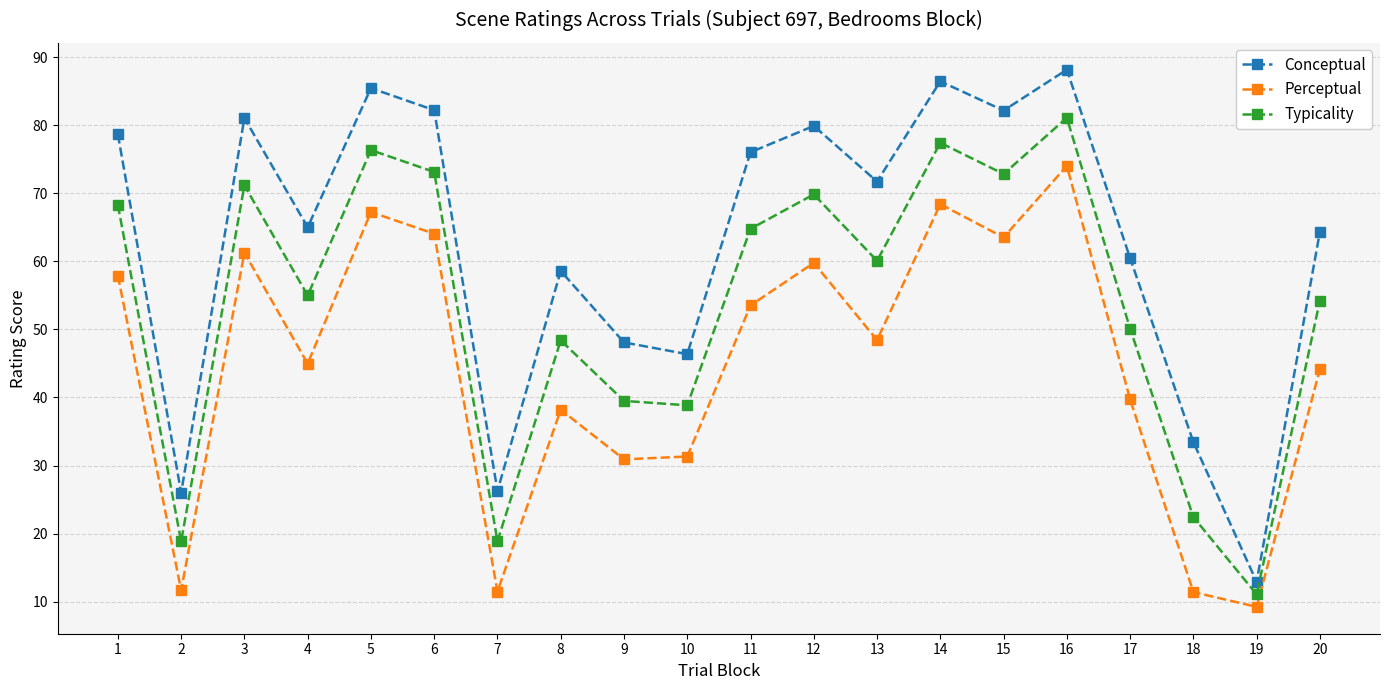

How many lines are shown in the chart?

3